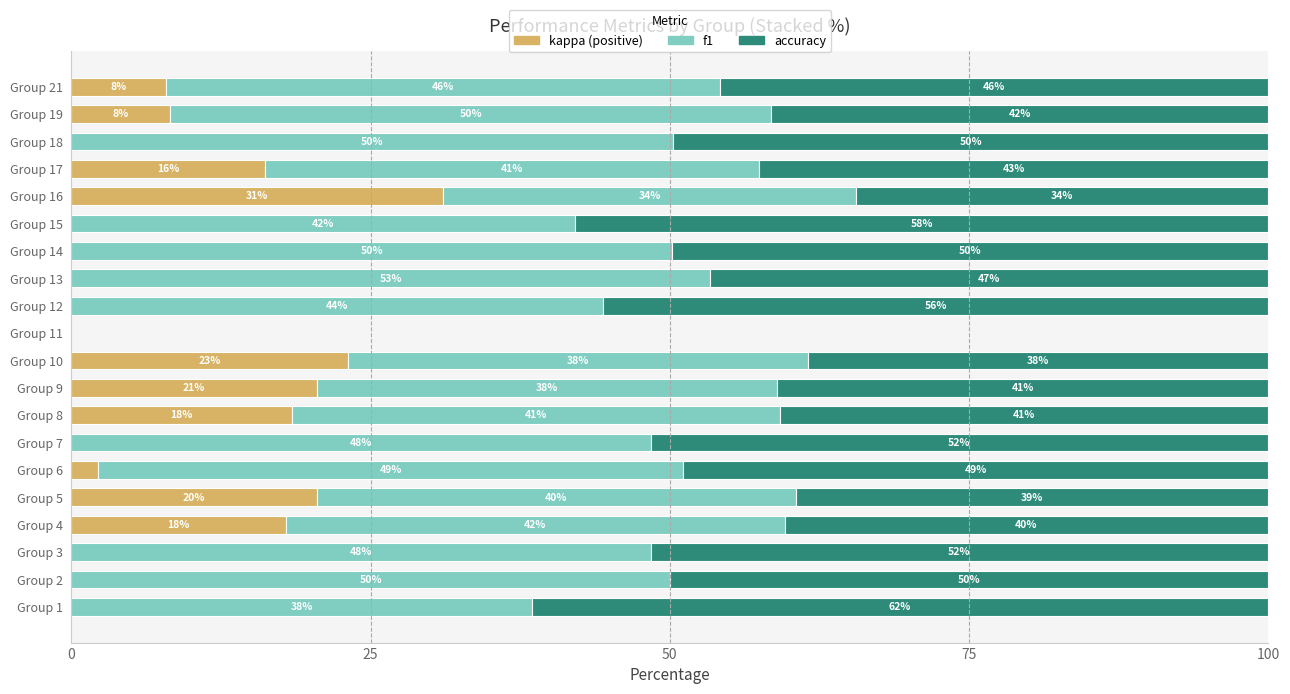

True or false: kappa (positive) has a value of 0.0 at Group 18.

True